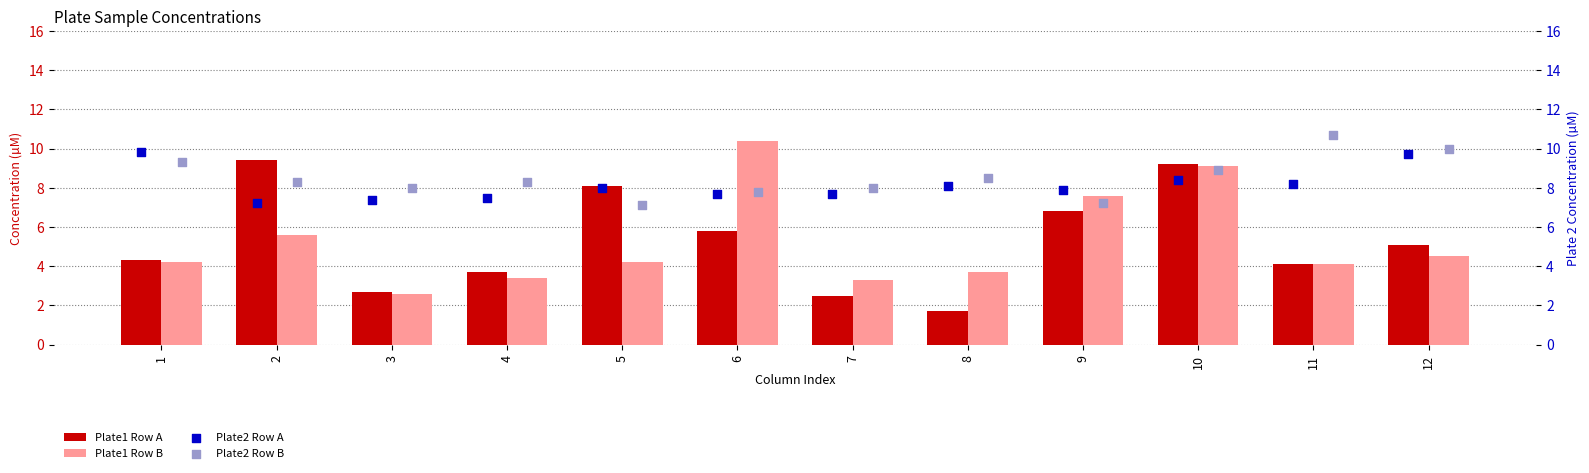

Which series reaches the maximum Y coordinate?

Plate2 Row B